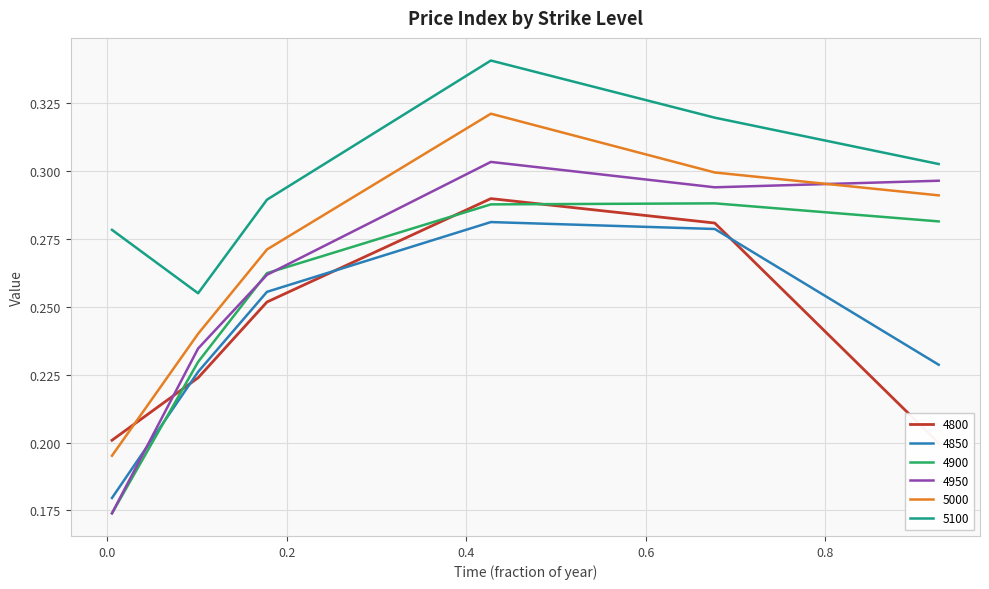

How many interior local peaks does the 4850 series have?

1